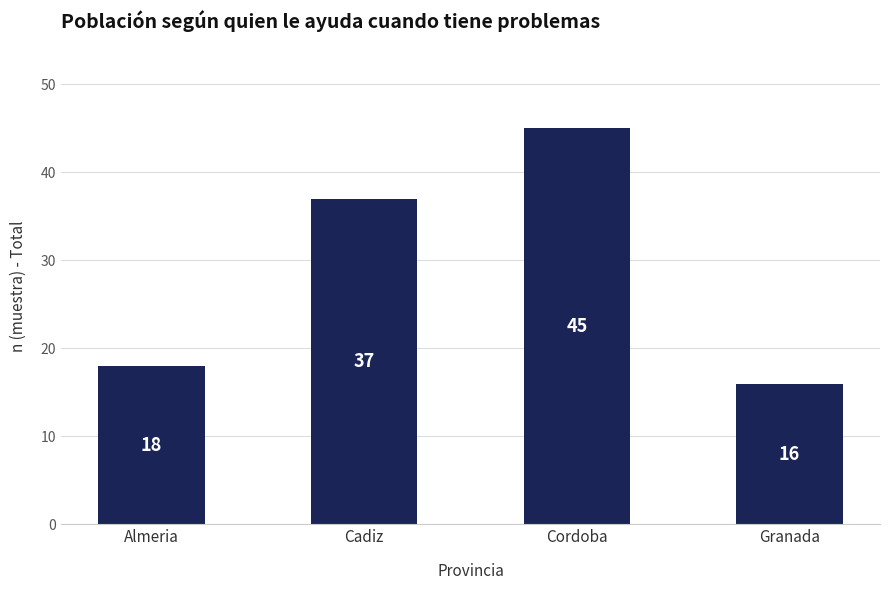

What is the change in value from Cadiz to Granada?

-21